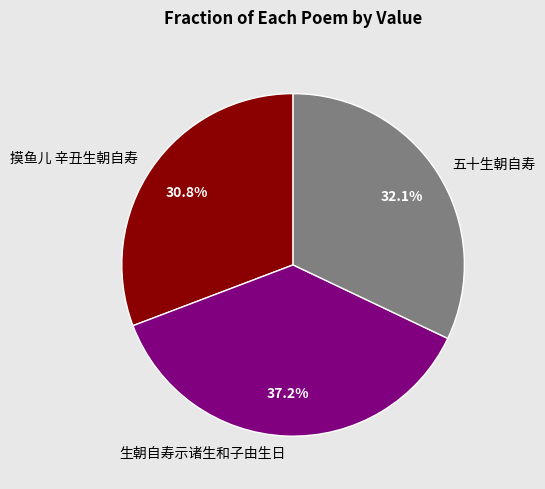

Which slice is the largest?

生朝自寿示诸生和子由生日